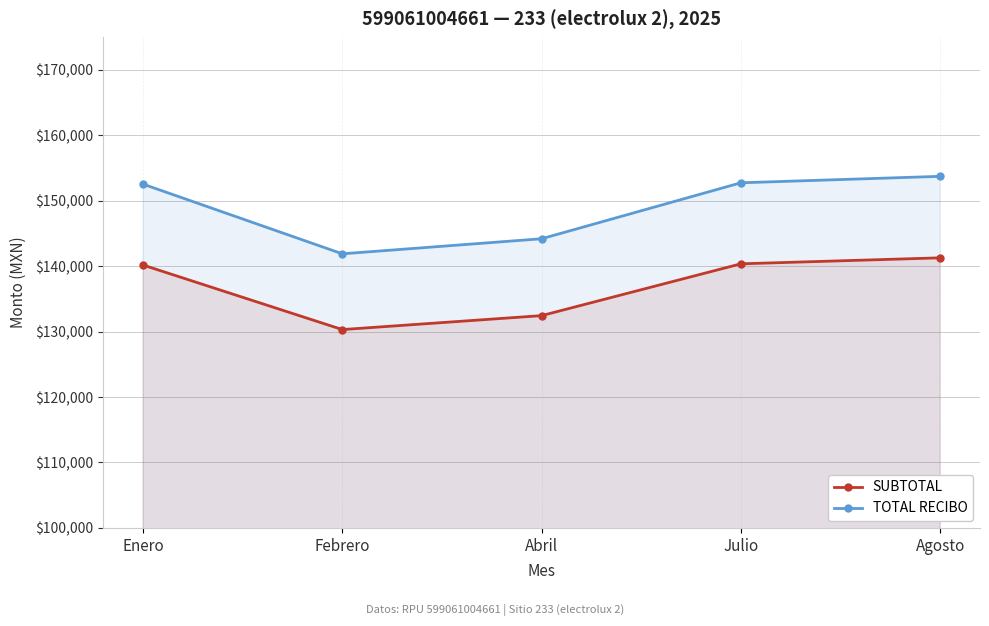

Reading left to right, what are all the values shown in this chart?

SUBTOTAL: 140167.1	130307.8	132439.6	140355.8	141271.0
TOTAL RECIBO: 152530.0	141883.0	144185.0	152735.0	153722.0